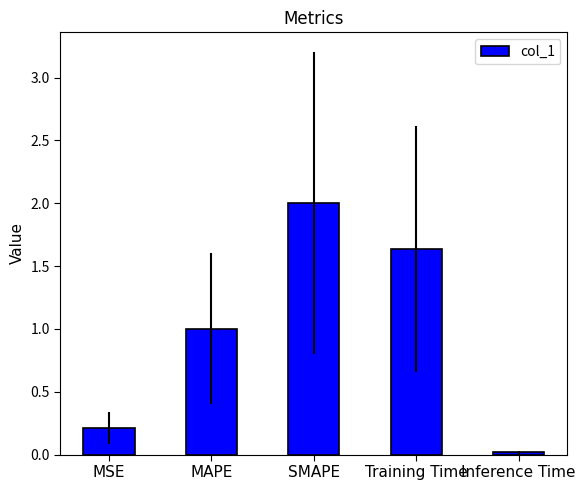

Read the value at MSE.

0.2